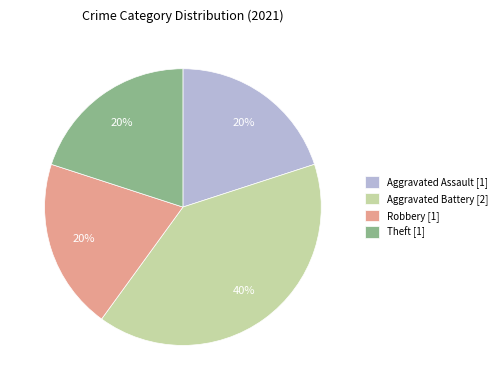

What is the largest slice in the pie chart?

Aggravated Battery [2]